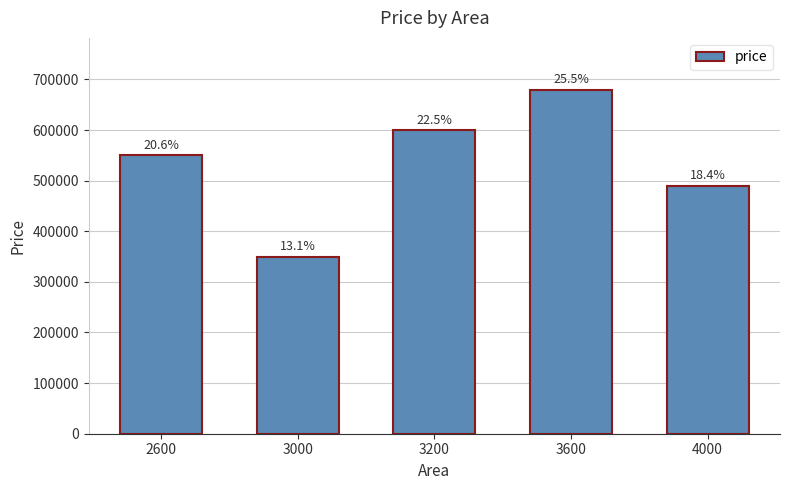

How many bars are there in total?

5